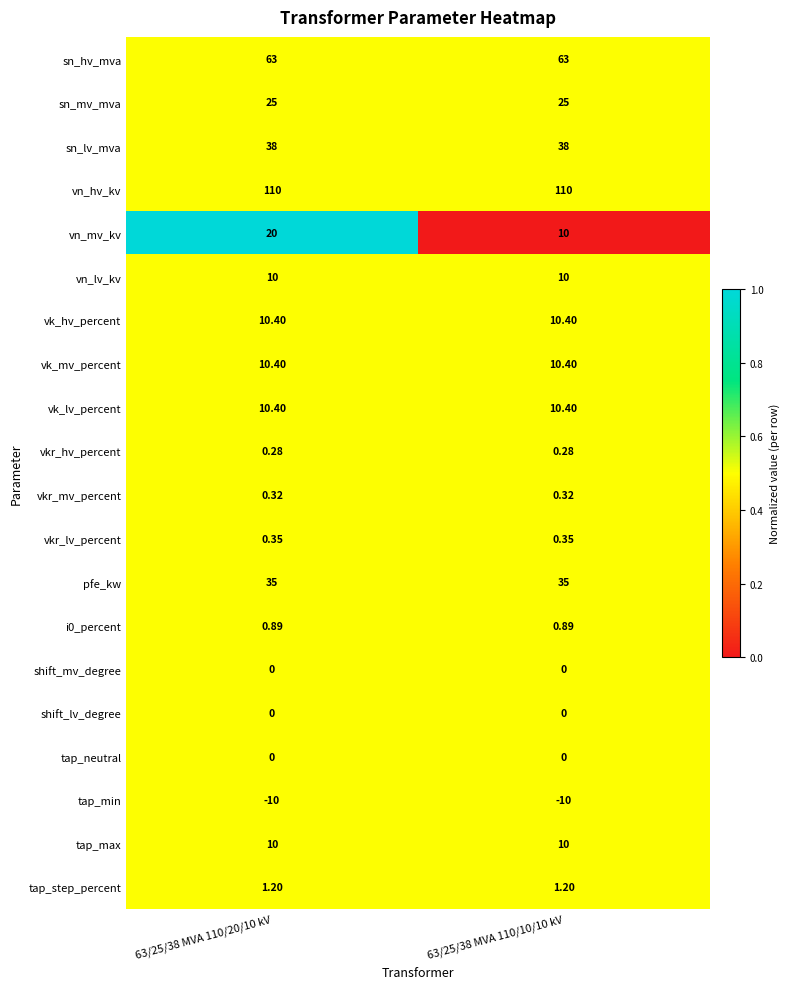

Is the value of tap_max at 63/25/38 MVA 110/20/10 kV greater than the value of sn_lv_mva at 63/25/38 MVA 110/20/10 kV?

No